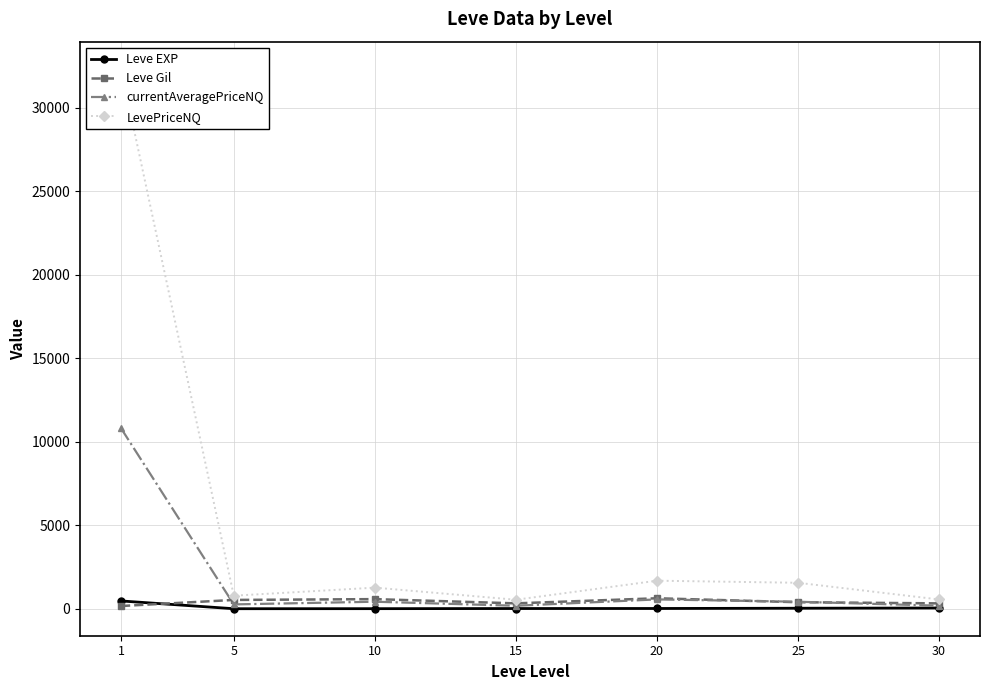

Reading left to right, what are all the values shown in this chart?

Leve EXP: 1=468.5	5=2.3	10=5.3	15=14.2	20=16.3	25=31.8	30=45.5
Leve Gil: 1=163.5	5=528.3	10=576.7	15=323.3	20=628.3	25=391.7	30=322.5
currentAveragePriceNQ: 1=10817.5	5=260.9	10=421.5	15=180.0	20=560.2	25=419.6	30=182.3
LevePriceNQ: 1=32342.2	5=782.8	10=1264.6	15=540.0	20=1680.7	25=1555.9	30=555.9